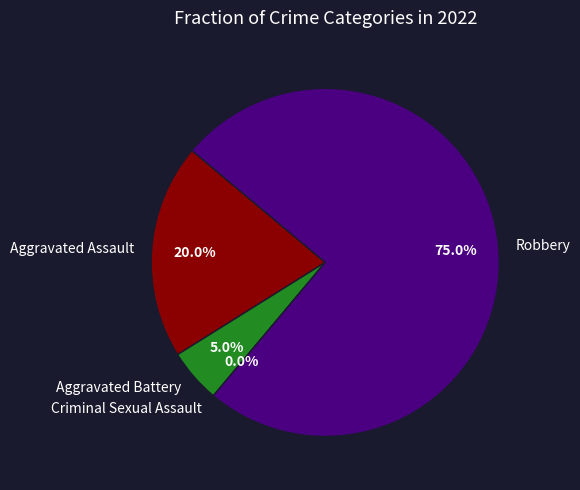

How many segments does this pie chart have?

4